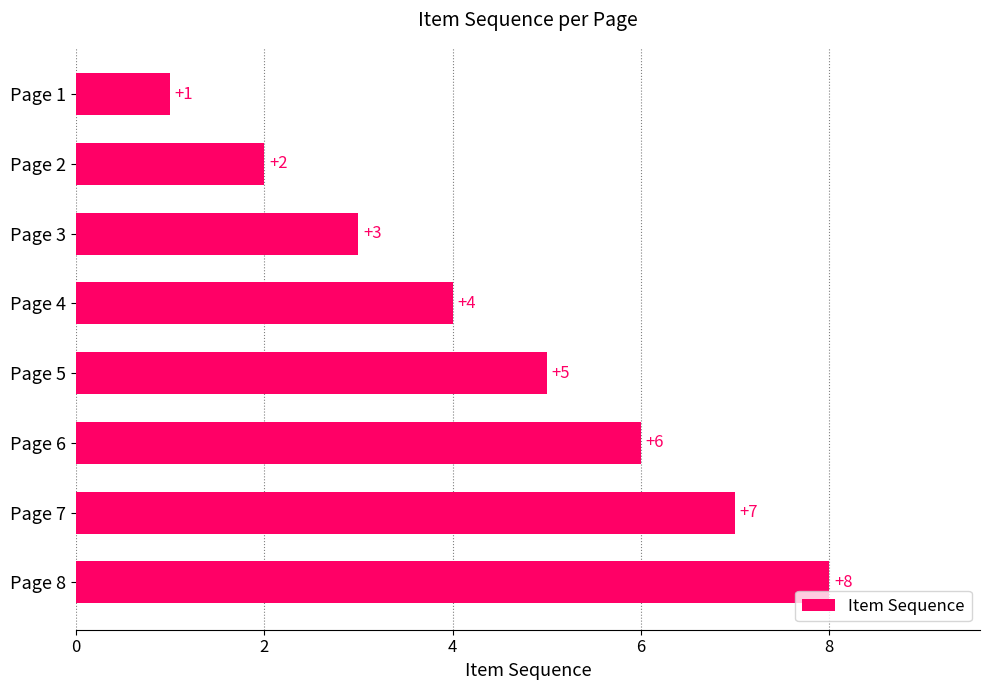

What is the difference between the second highest and minimum values?

6